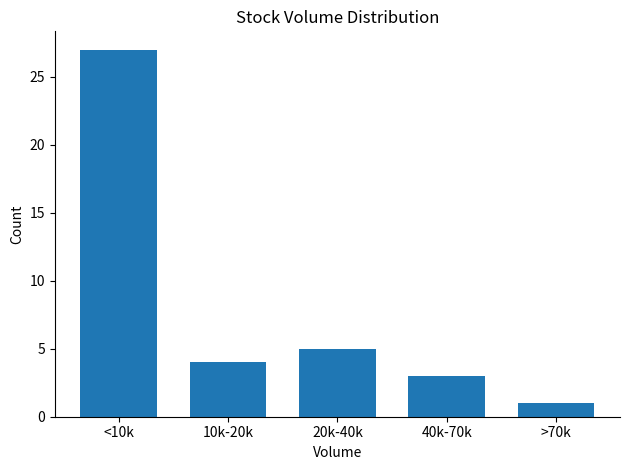

Reading right to left, what are all the values shown in this chart?

>70k=1	40k-70k=3	20k-40k=5	10k-20k=4	<10k=27